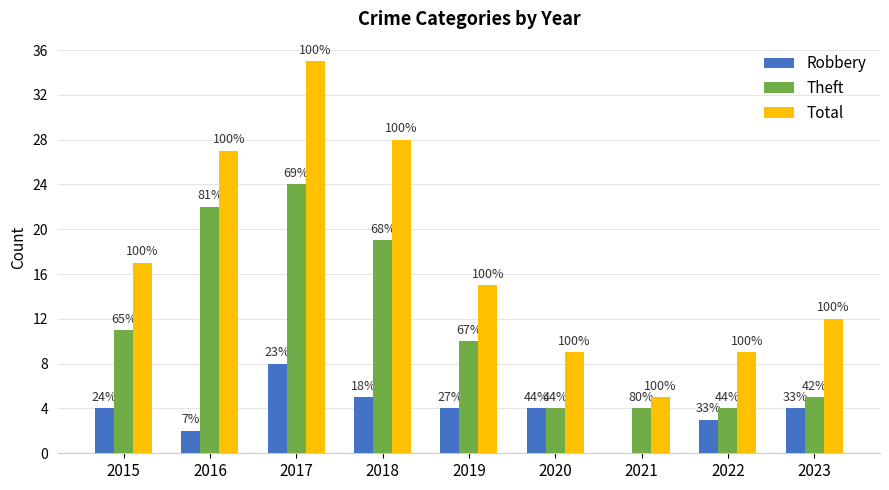

Reading left to right, extract all data points from this chart.

Robbery: 2015=4	2016=2	2017=8	2018=5	2019=4	2020=4	2021=0	2022=3	2023=4
Theft: 2015=11	2016=22	2017=24	2018=19	2019=10	2020=4	2021=4	2022=4	2023=5
Total: 2015=17	2016=27	2017=35	2018=28	2019=15	2020=9	2021=5	2022=9	2023=12